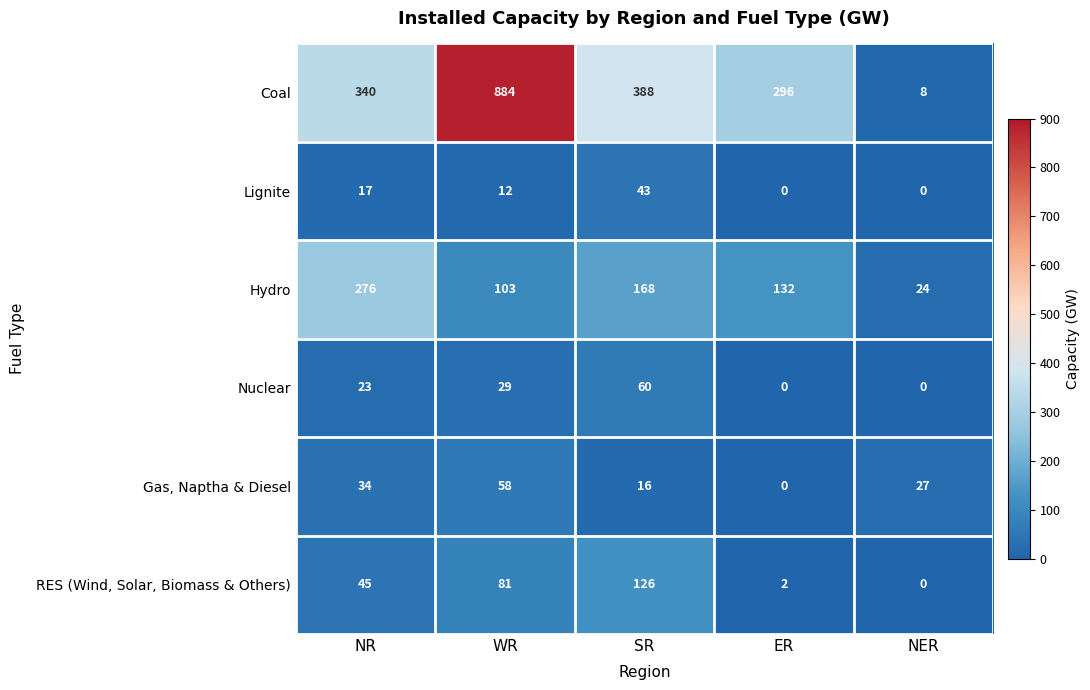

Which series has the widest spread of values?

Coal